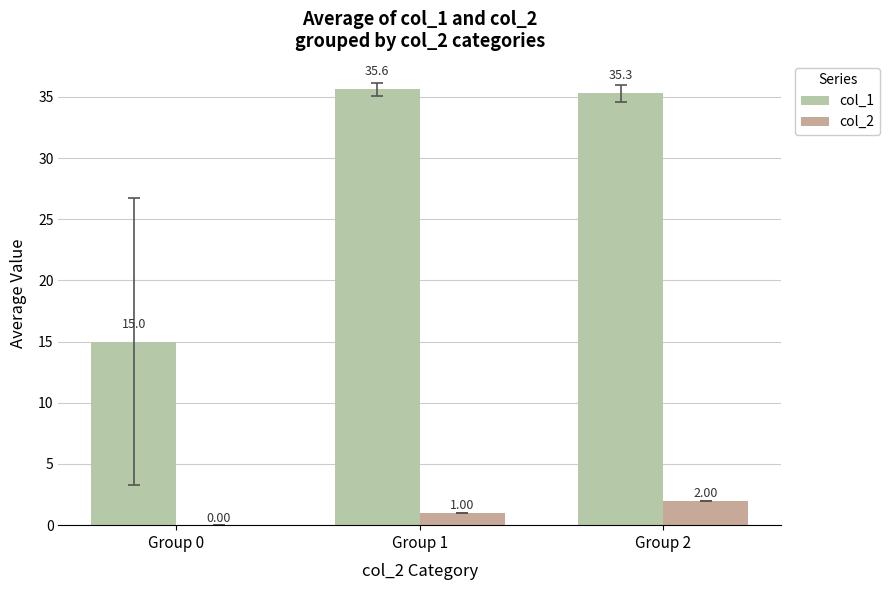

At how many categories does at least one series exceed 16?

2